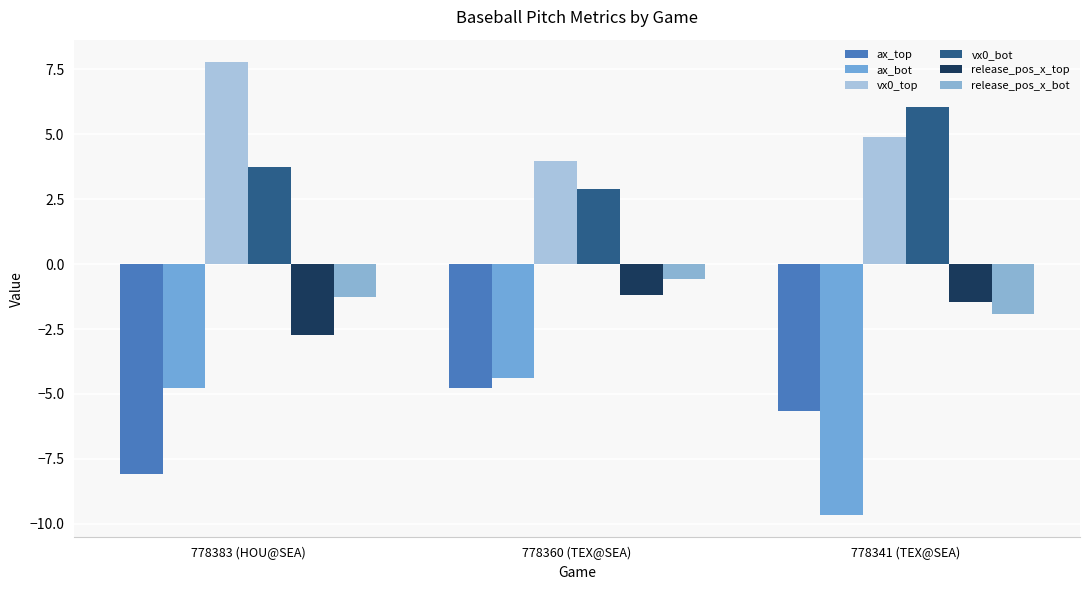

Reading left to right, extract all data points from this chart.

ax_top: -8.1	-4.8	-5.7
ax_bot: -4.8	-4.4	-9.7
vx0_top: 7.8	4.0	4.9
vx0_bot: 3.7	2.9	6.1
release_pos_x_top: -2.7	-1.2	-1.4
release_pos_x_bot: -1.3	-0.6	-1.9